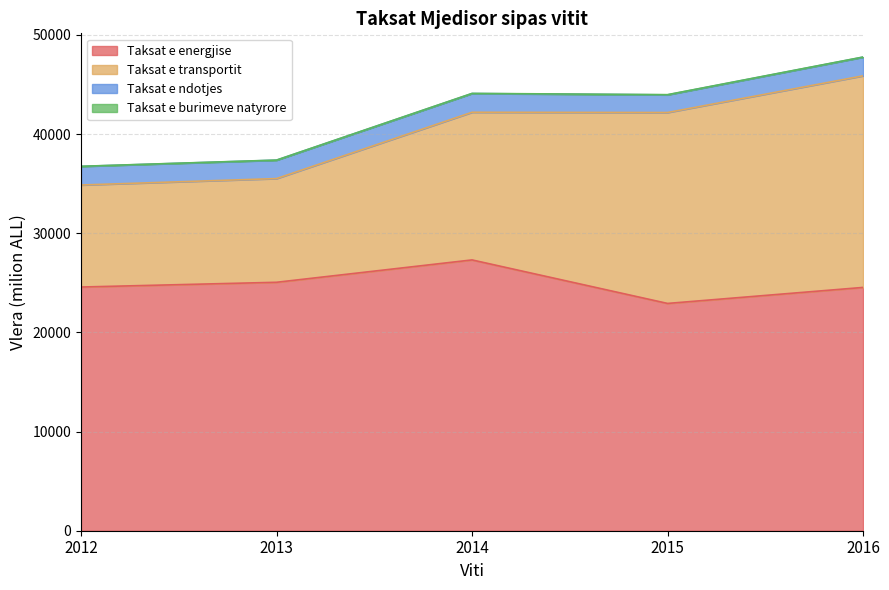

Between 2014 and 2013, which is larger?

2014